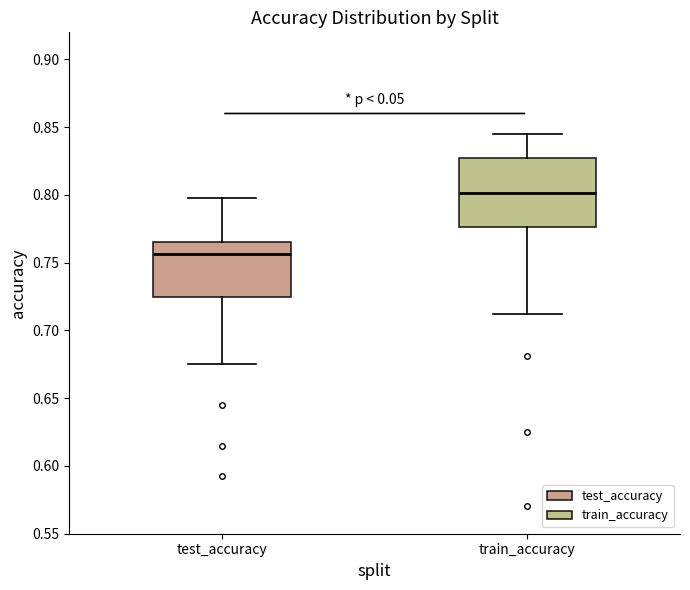

Which box has the highest median line?

train_accuracy